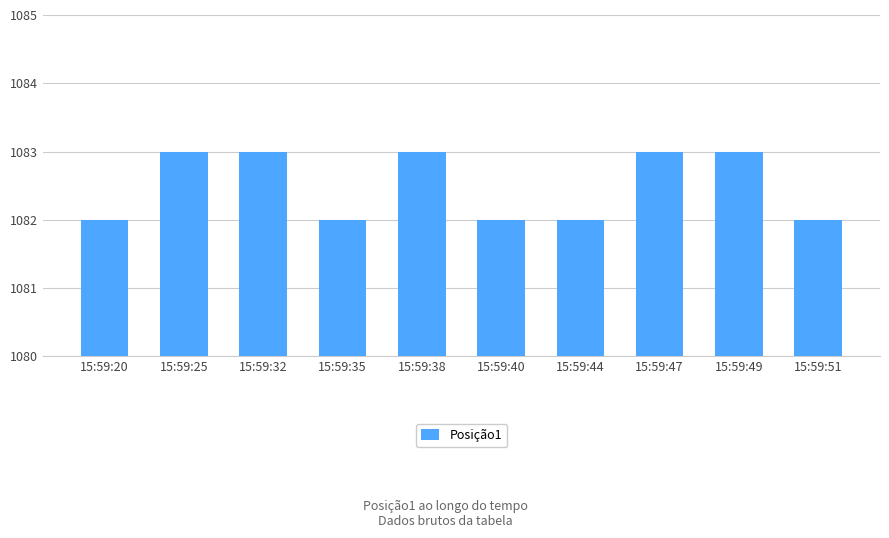

What is the change in value from 15:59:32 to 15:59:44?

-1